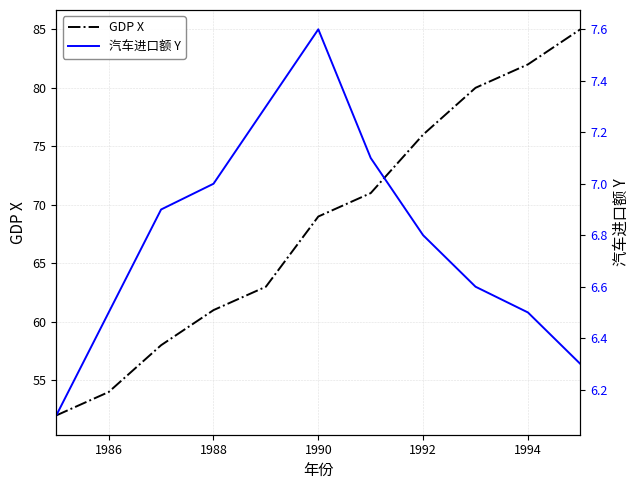

At which label is GDP X closest to 68?

1990